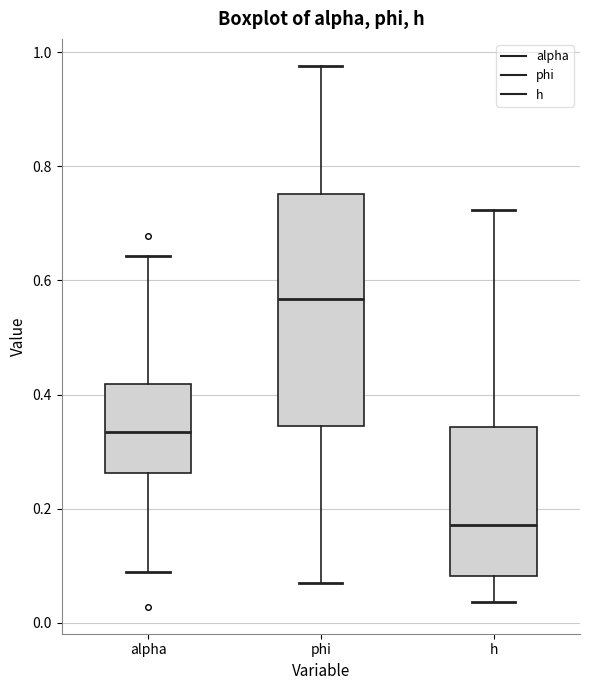

Comparing the boxes themselves (not the whiskers), which one is the tallest?

phi